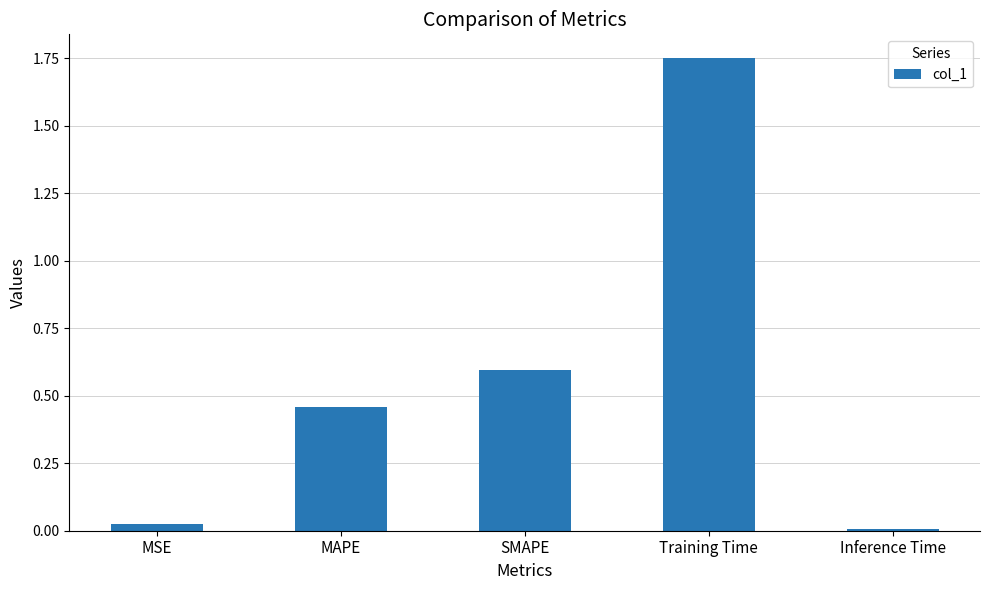

Which category has the highest value across all series?

Training Time